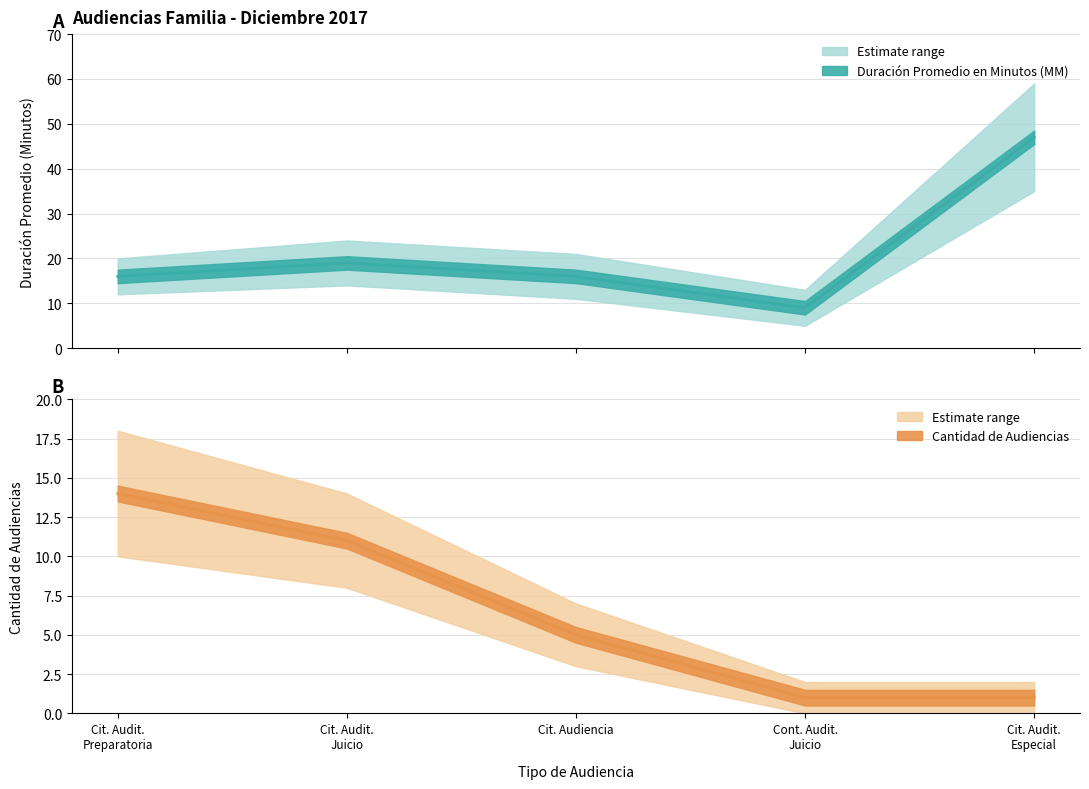

What is the sum of all Duración Promedio en Minutos (MM) values?

107